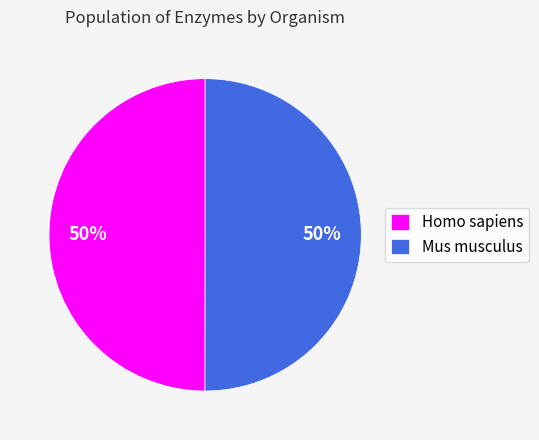

True or false: Mus musculus accounts for 56% of the total.

False